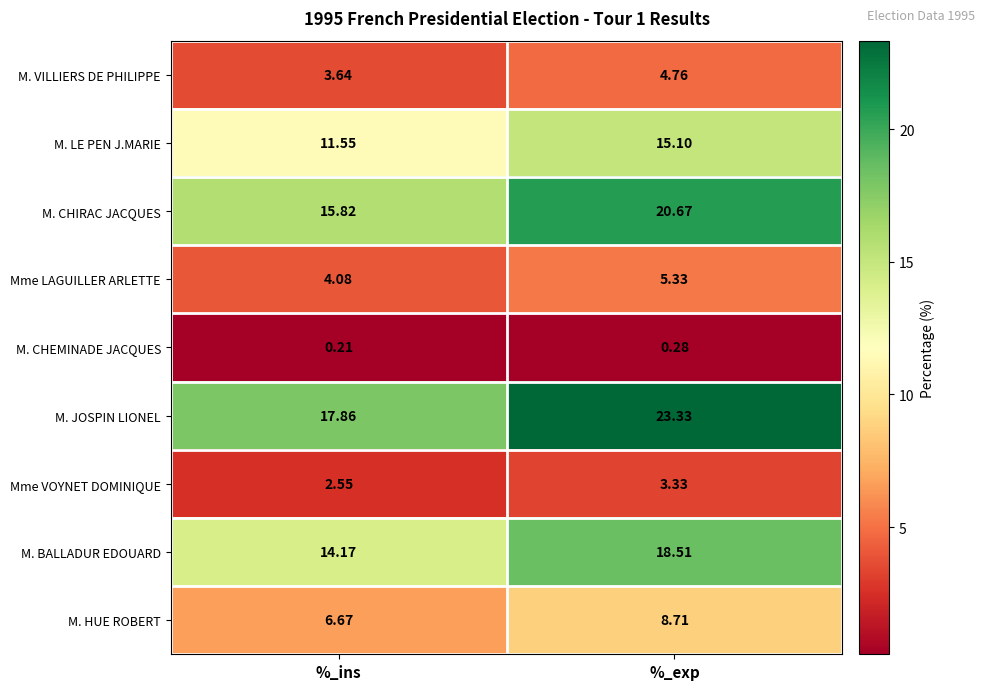

At which category is the sum across all series the highest?

%_exp